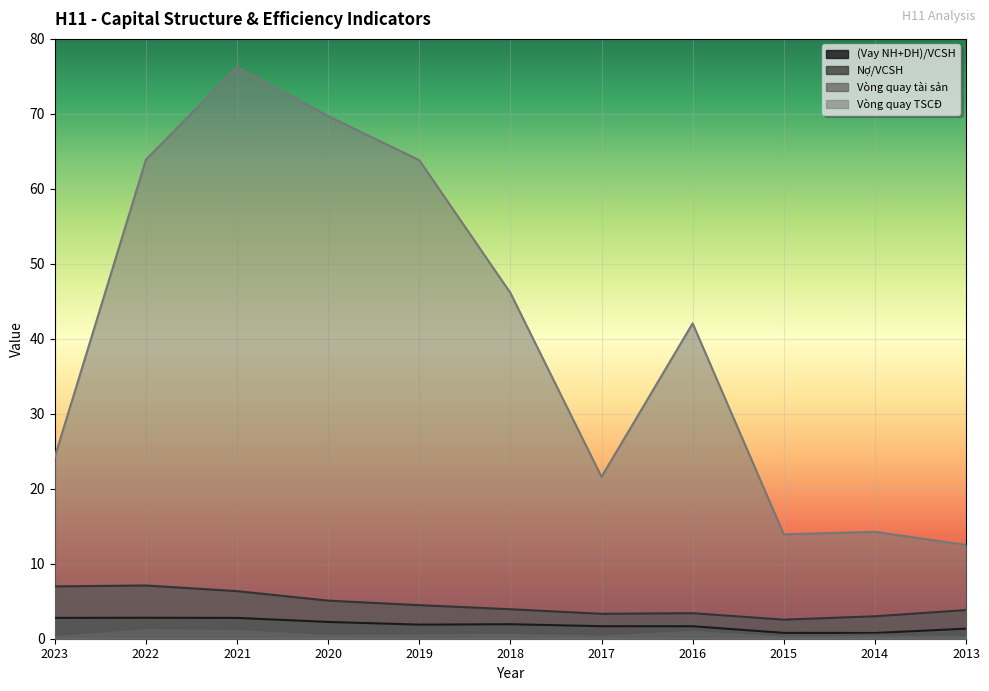

Is it true that Vòng quay tài sản equals 0.1 at 2015?

False